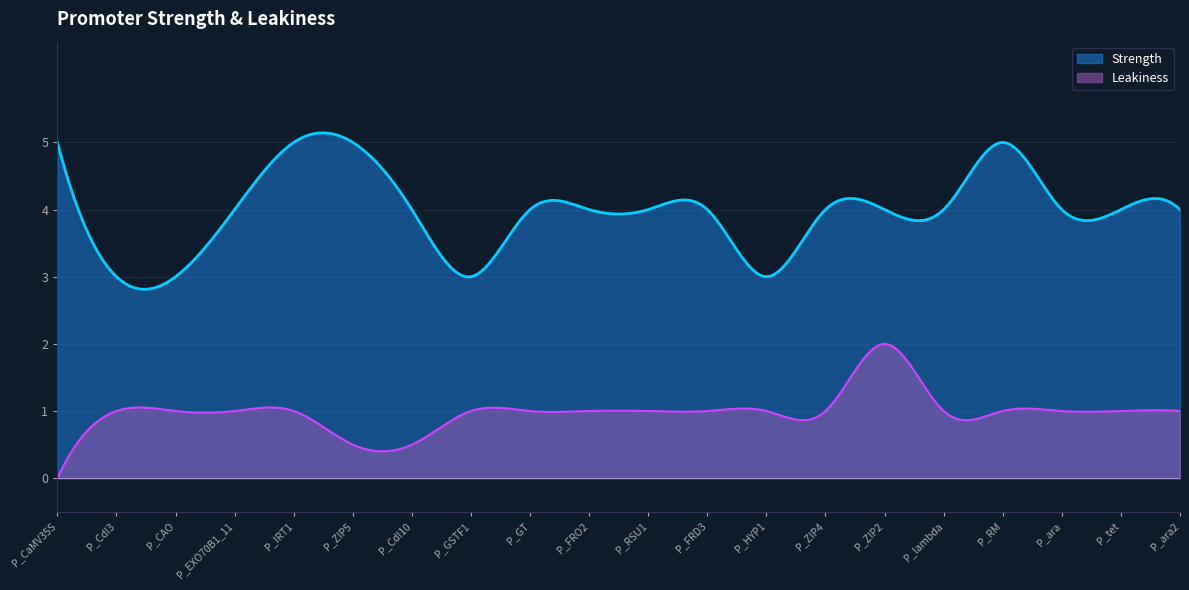

Which series has the largest range (max minus min)?

Strength